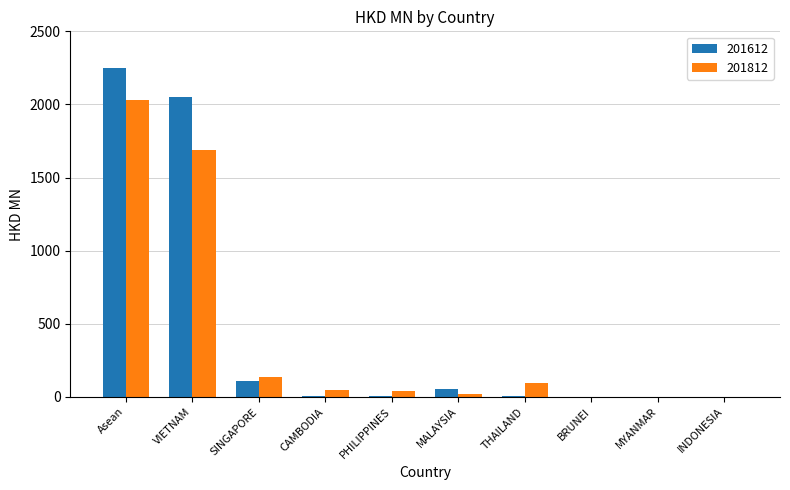

What is the average value of the 201812 series?

406.6